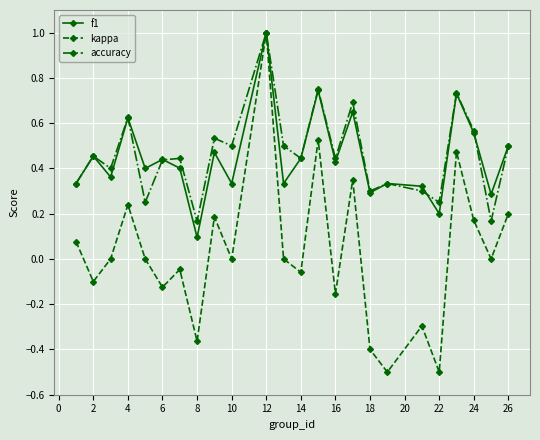

Which series has the largest range (max minus min)?

kappa